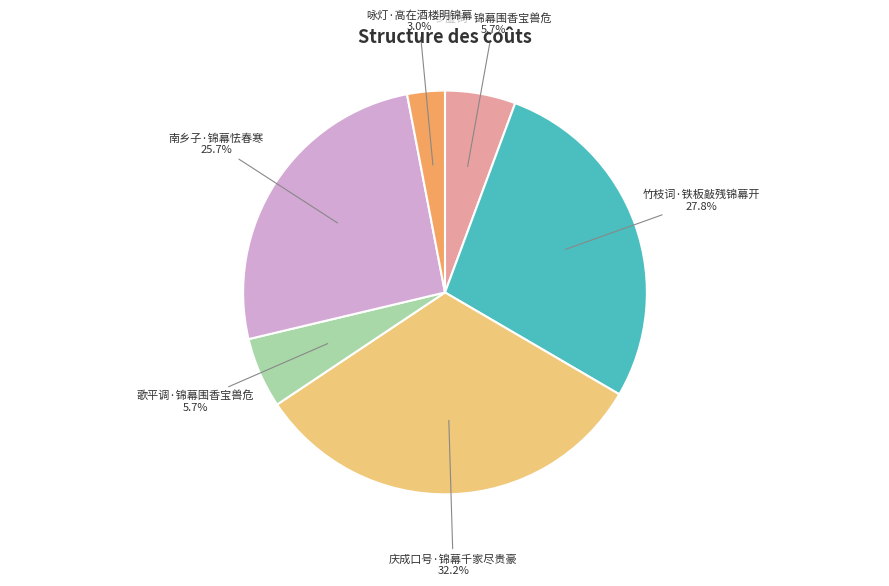

Is it true that 南乡子·锦幕怯春寒 is 26% of the pie?

True